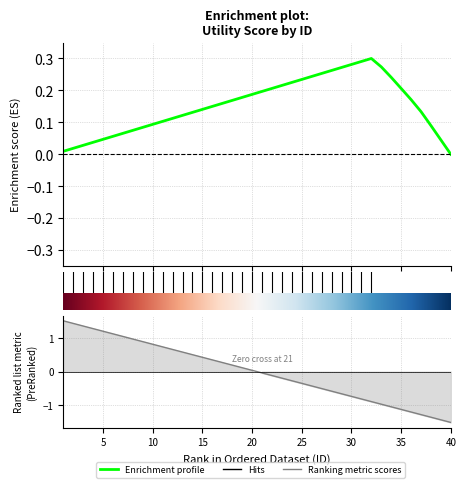

How many data points in Enrichment profile are less than 0?

1